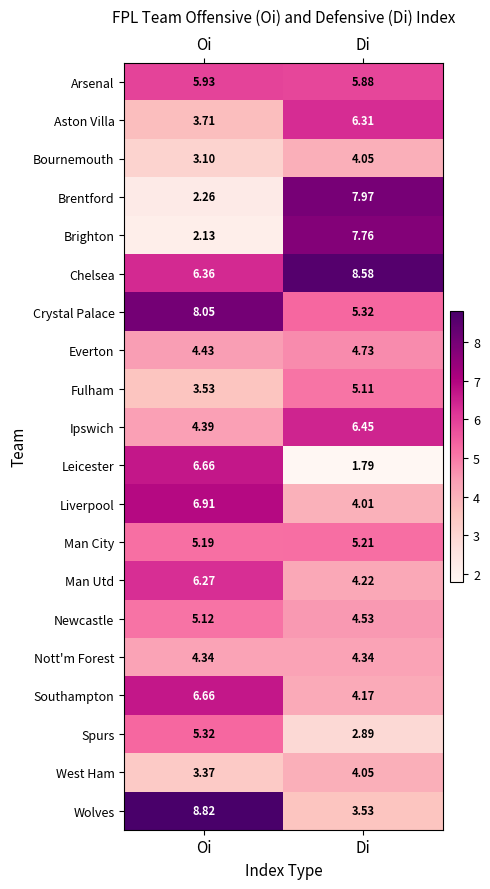

At which label is Liverpool closest to 5?

Di